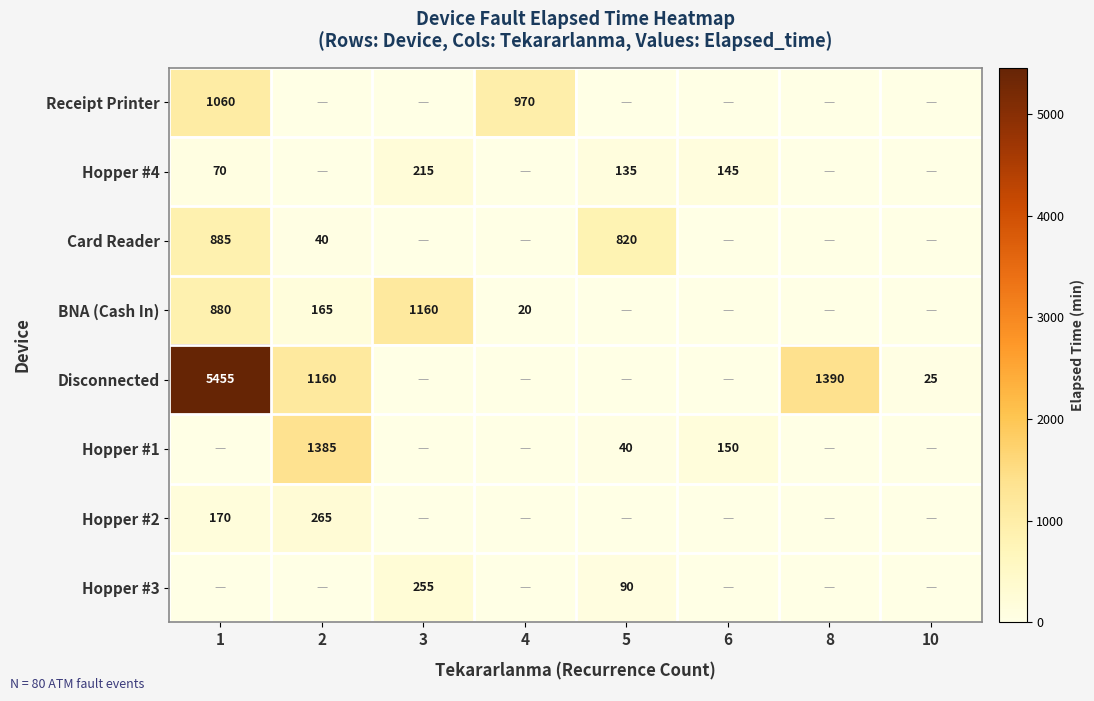

The Disconnected series shows 673 at 2. True or false?

False